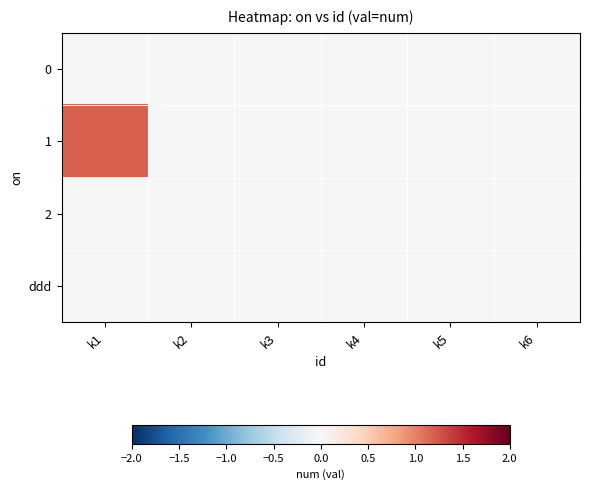

How many categories are shown in the chart?

6